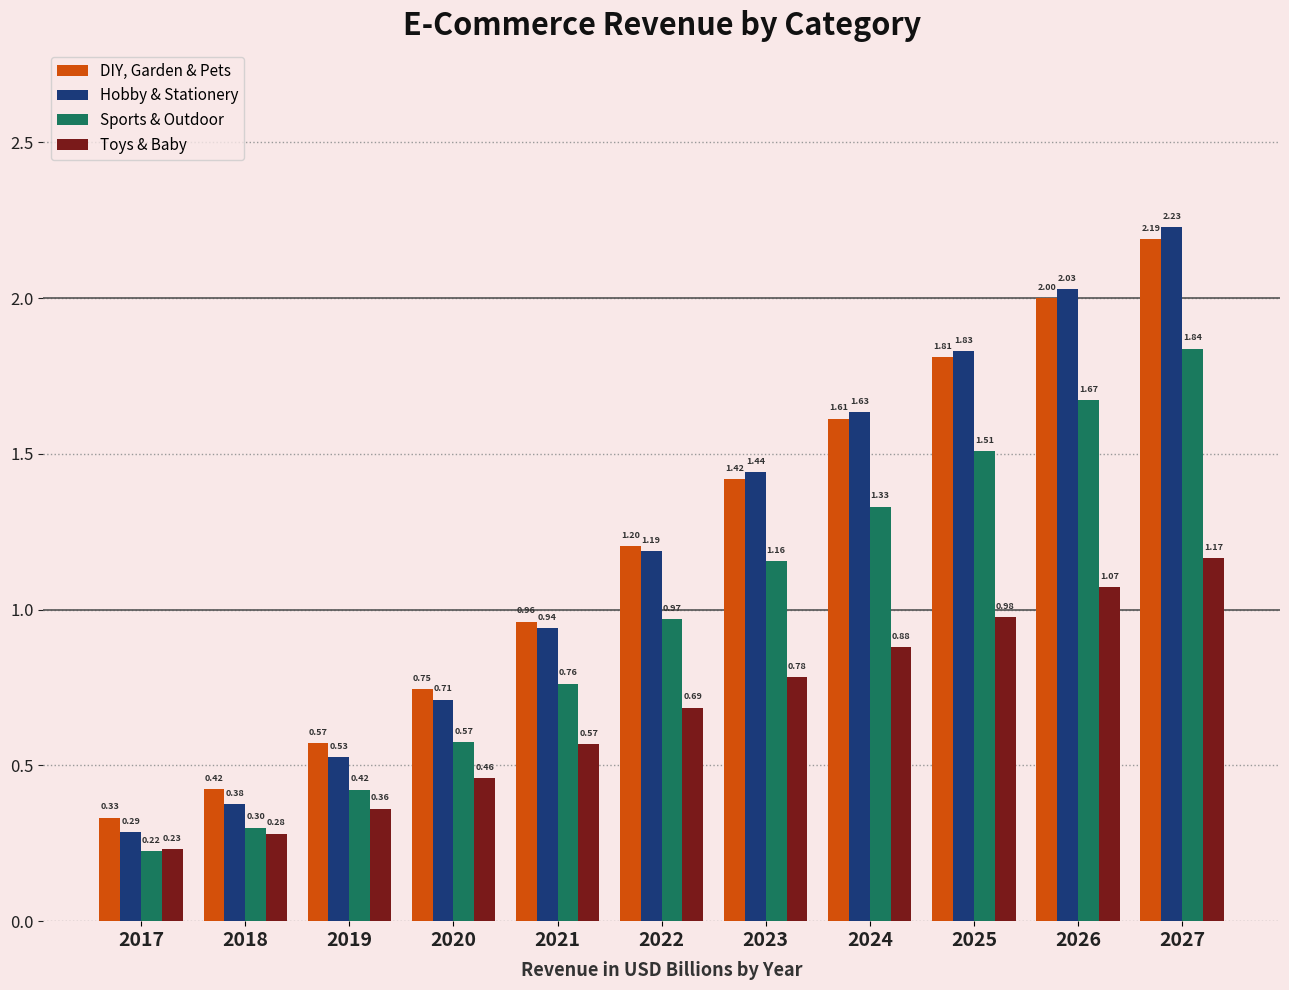

Is the value of Toys & Baby at 2019 greater than the value of DIY, Garden & Pets at 2023?

No